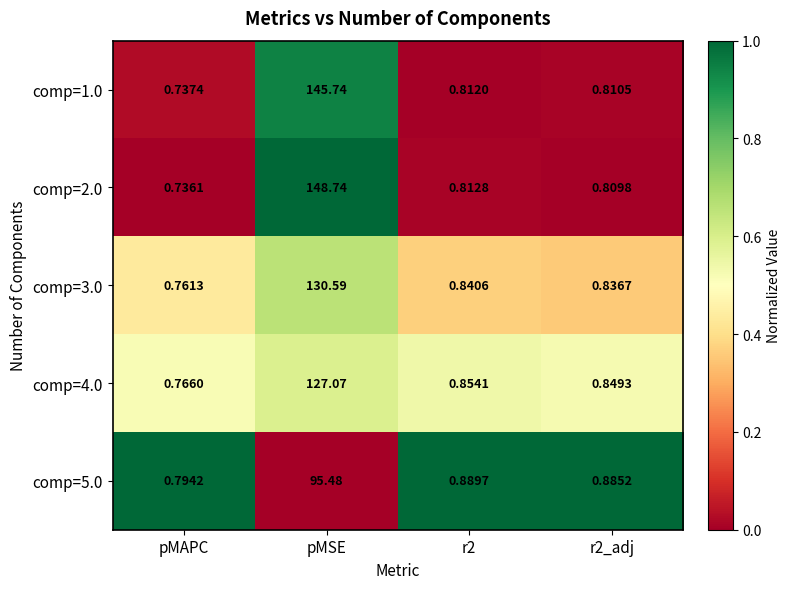

Which category has the highest value in the comp=3.0 series?

pMSE